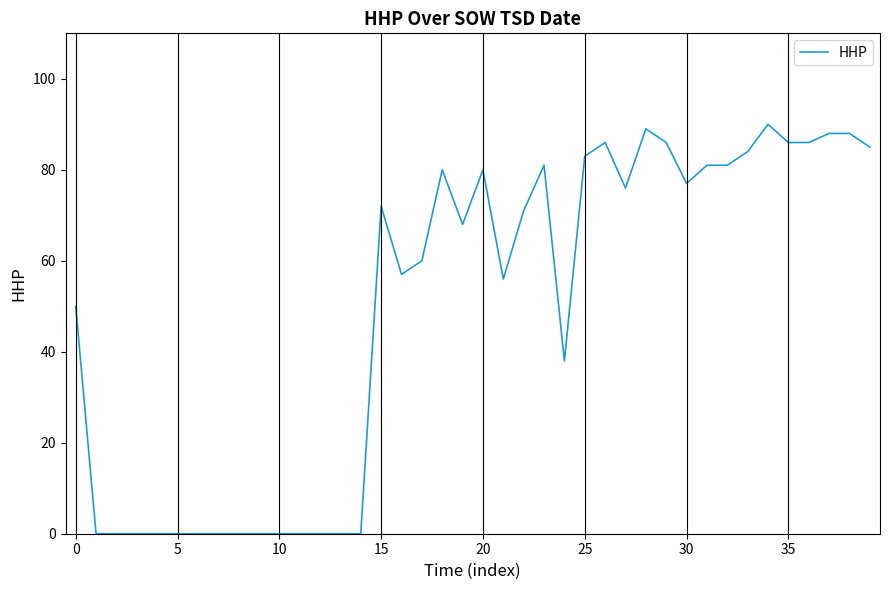

What is the maximum value shown in the chart?

90